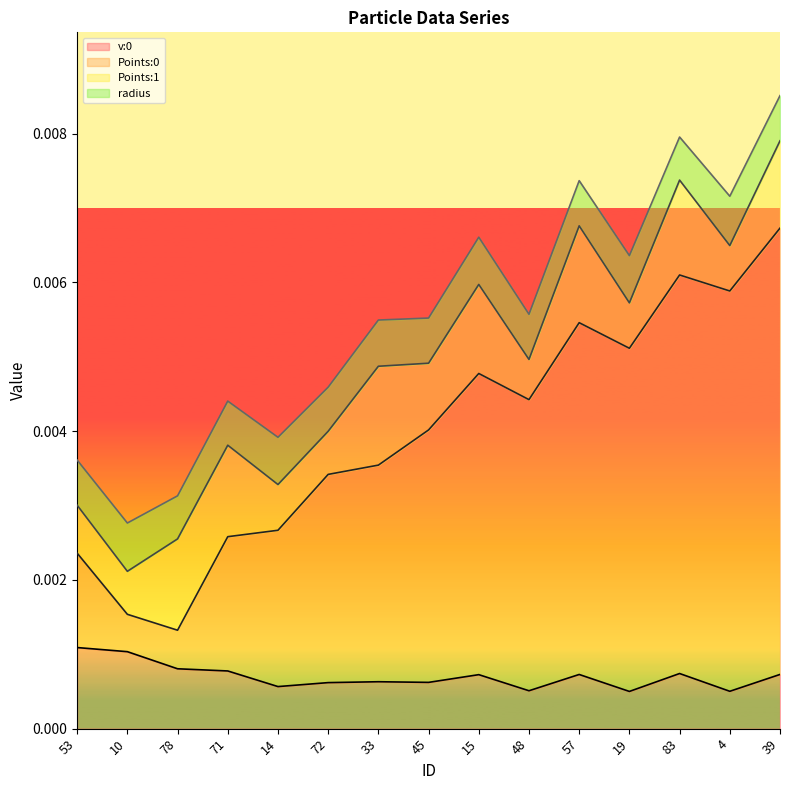

The value of v:0 at 72 is 0.0. True or false?

True